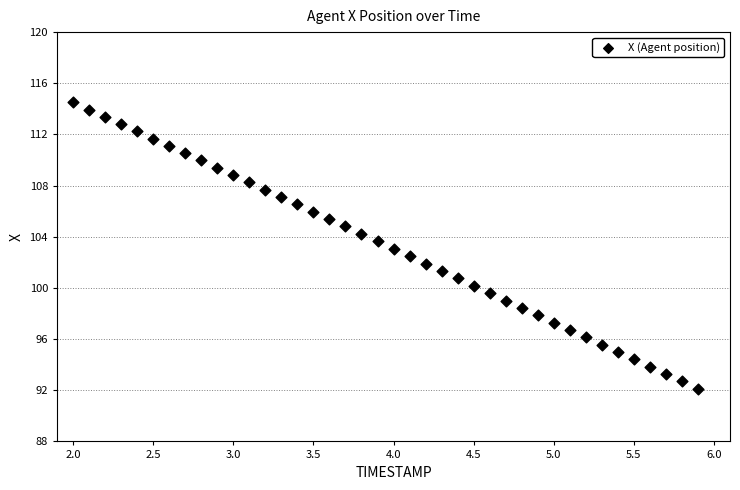

What is the range of X values (max minus min)?

3.9